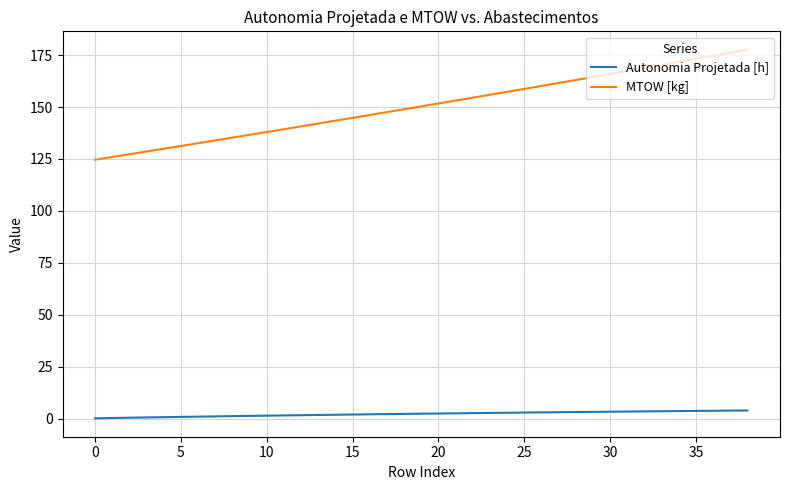

Which series has the widest spread of values?

MTOW [kg]